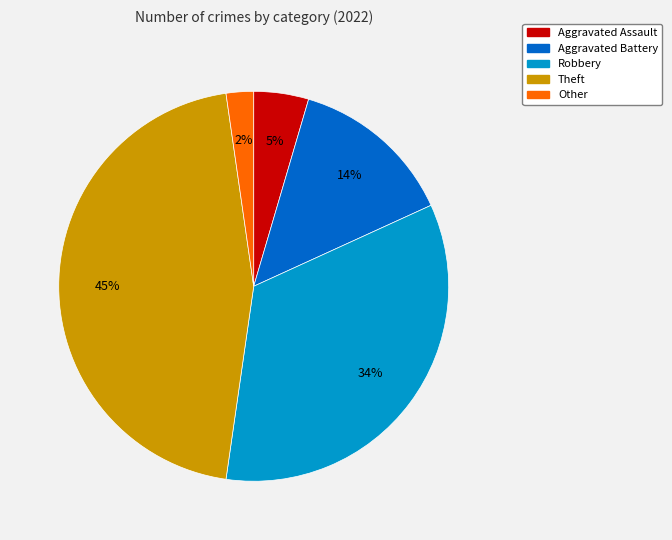

What percentage is the Other slice, to the nearest percent?

2%